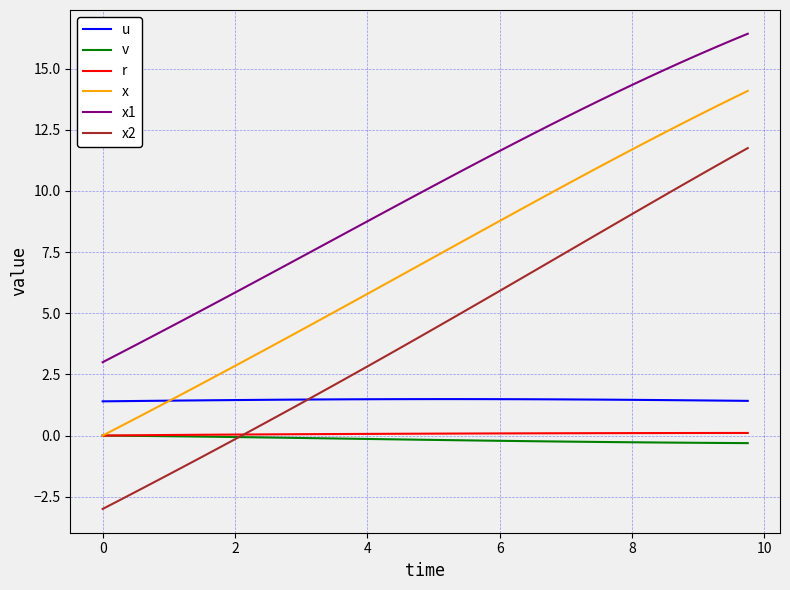

True or false: v and u intersect in this chart.

False